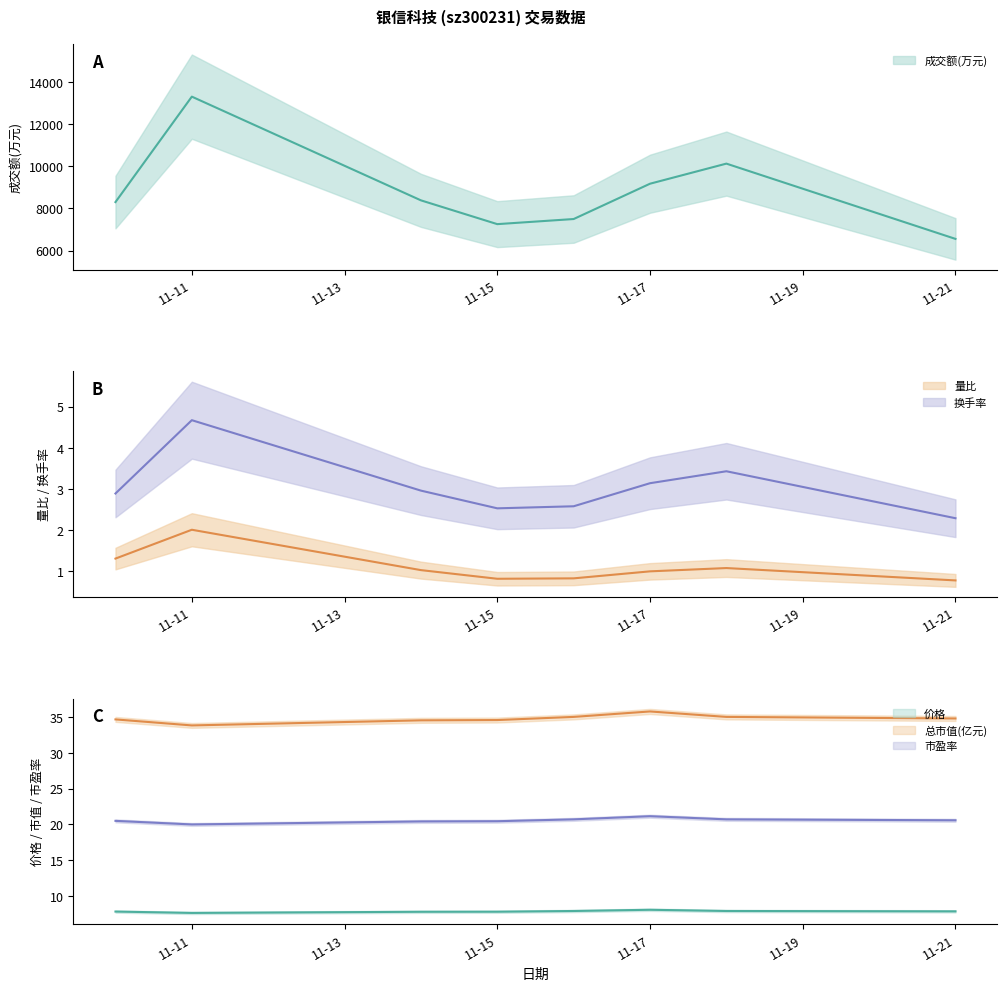

True or false: 换手率 has a value of 3.0 at 2022-11-14.

True